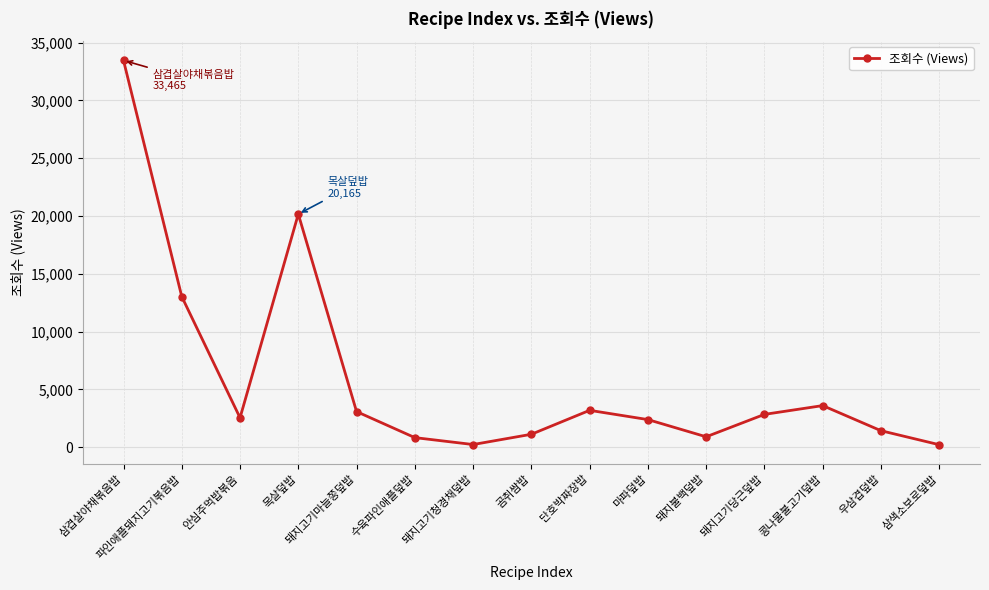

Which has a higher value, 콩나물불고기덮밥 or 수육파인애플덮밥?

콩나물불고기덮밥